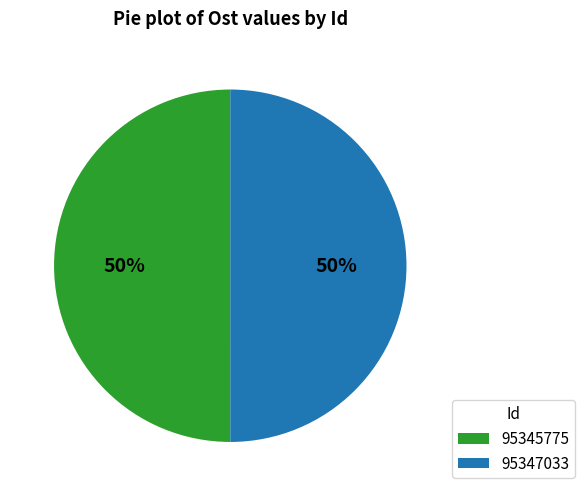

Do 95345775 and 95347033 together represent more than half of the pie?

Yes